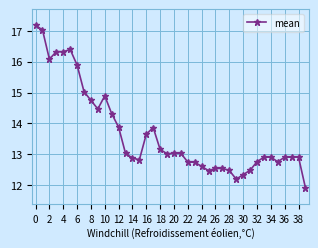

What is the smallest value displayed?

11.9